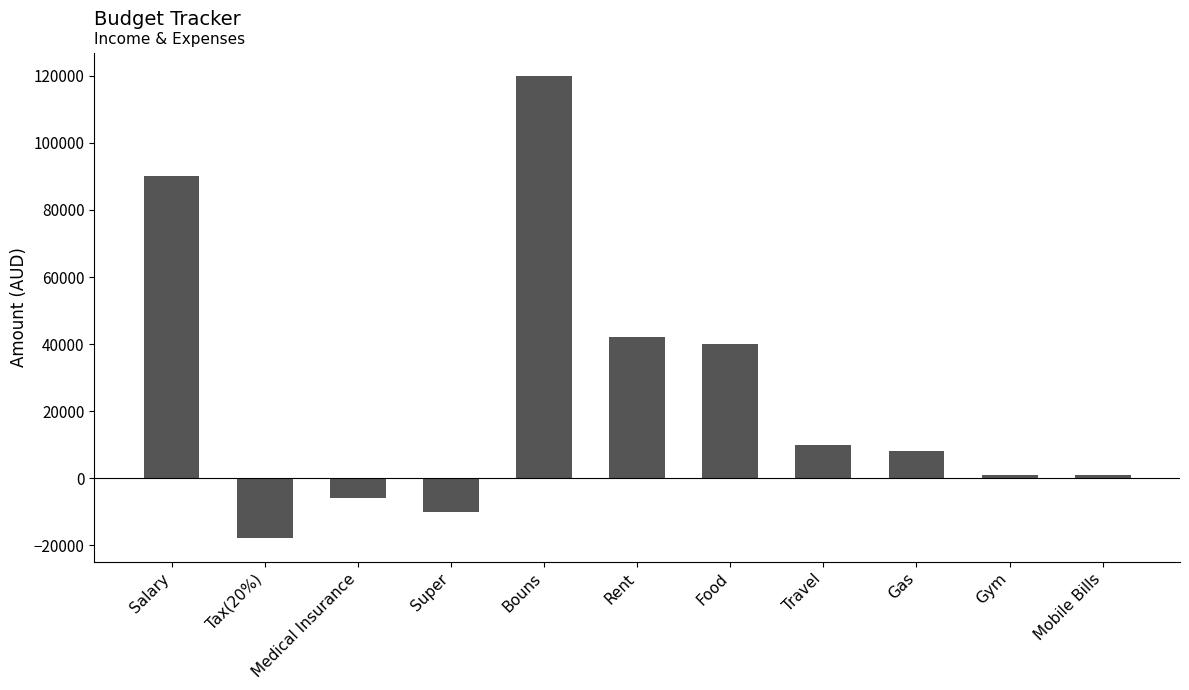

How many values are below 8000?

5